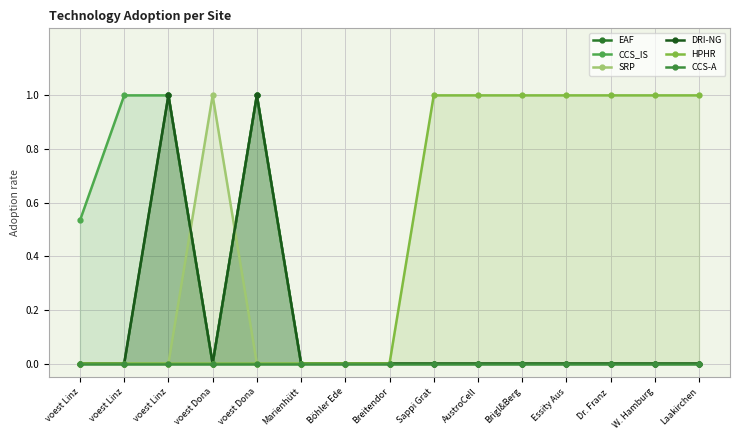

At which category does DRI-NG reach its first local valley?

voest Dona